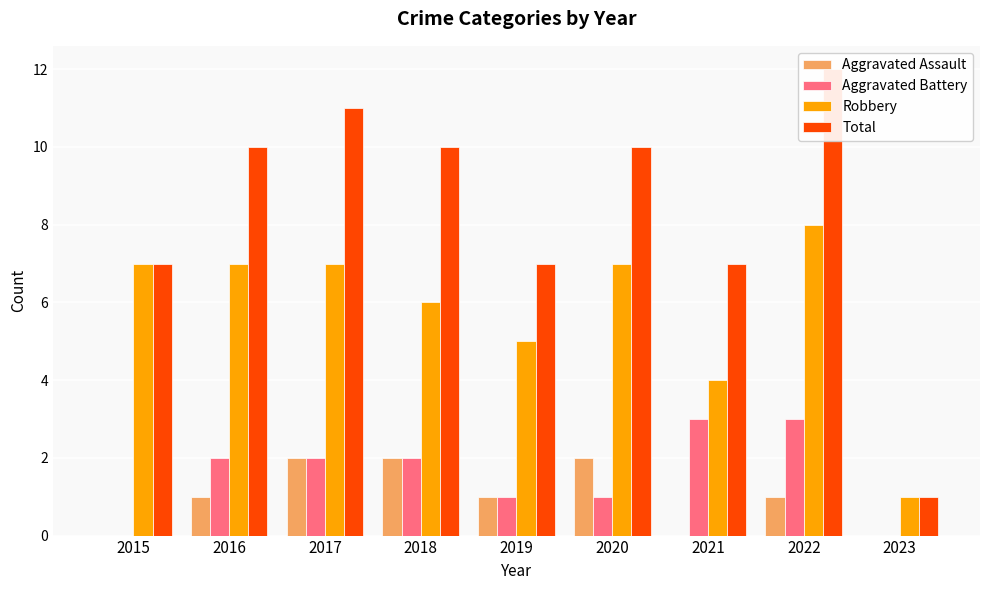

What is the difference between the second highest and second lowest values in the Robbery series?

3